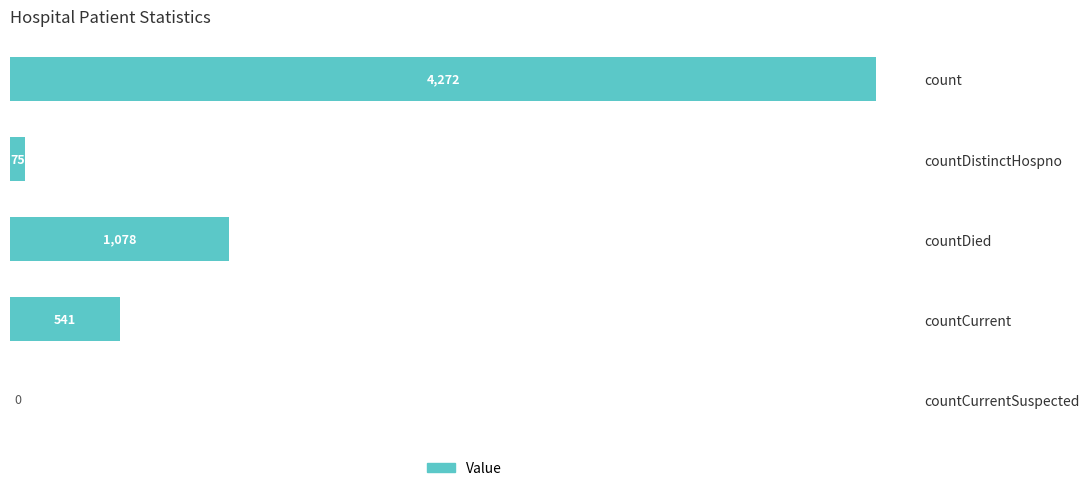

Between count and countCurrent, which is larger?

count